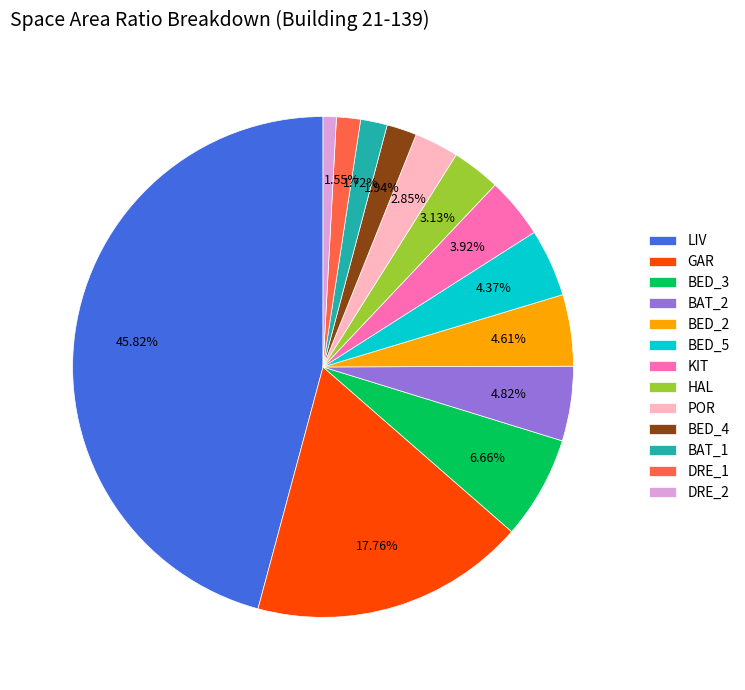

What is the smallest slice in the pie chart?

DRE_2